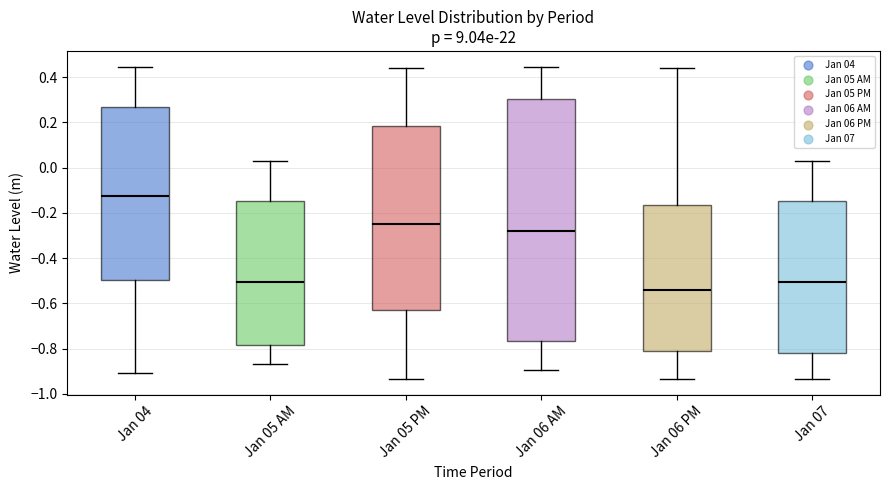

Which box's median line is the lowest?

Jan 06 PM